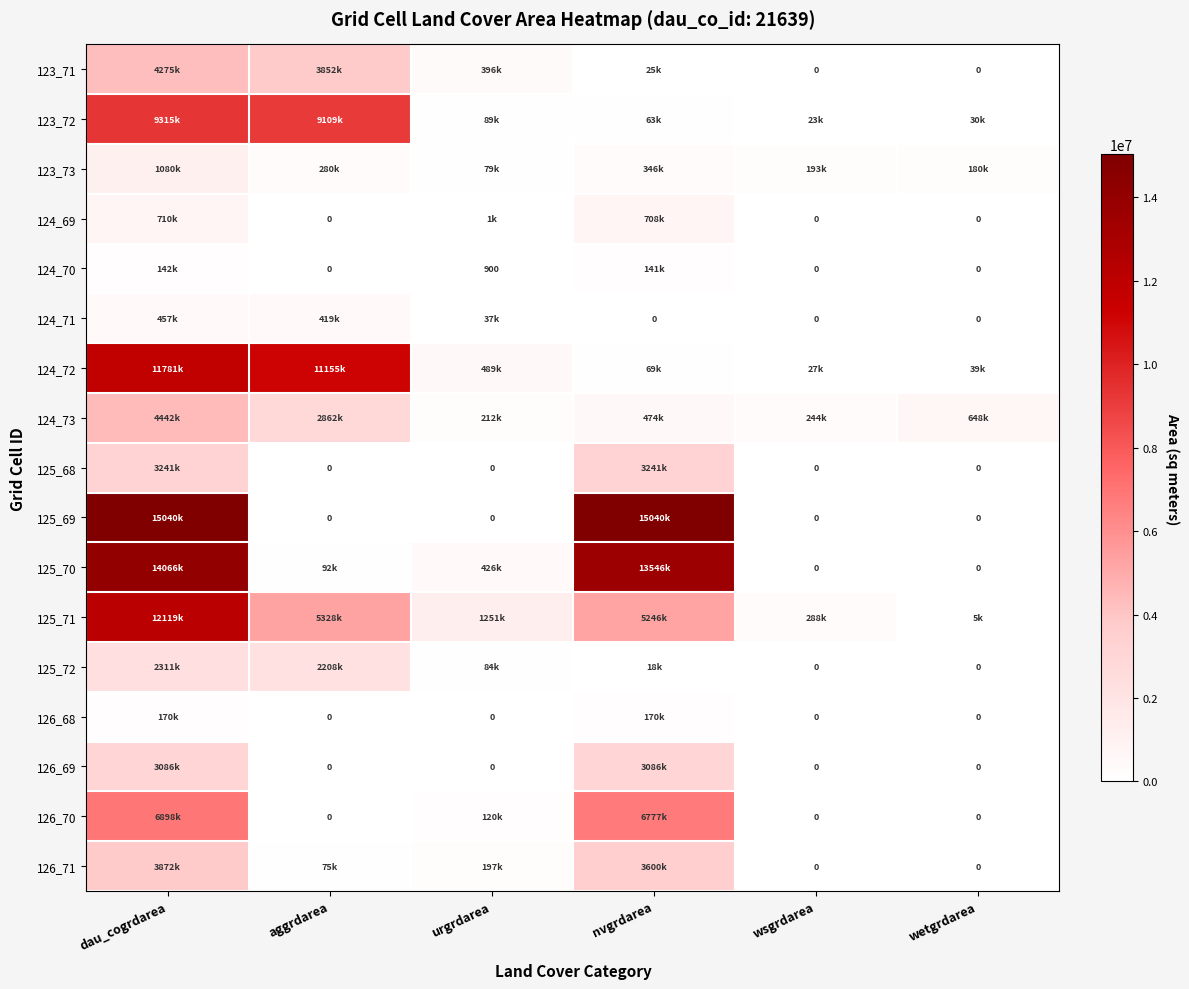

Between dau_cogrdarea and wsgrdarea, which series saw the biggest shift?

125_69